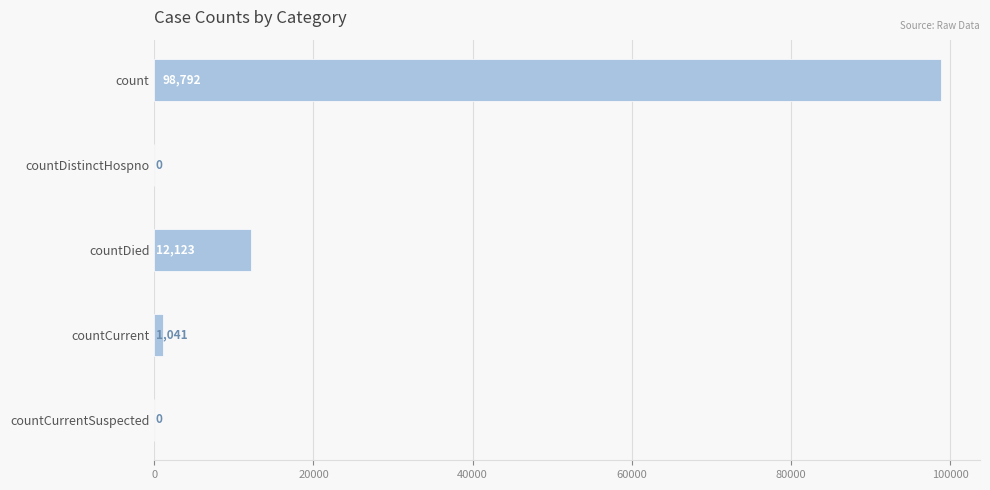

How many series are shown in this chart?

1